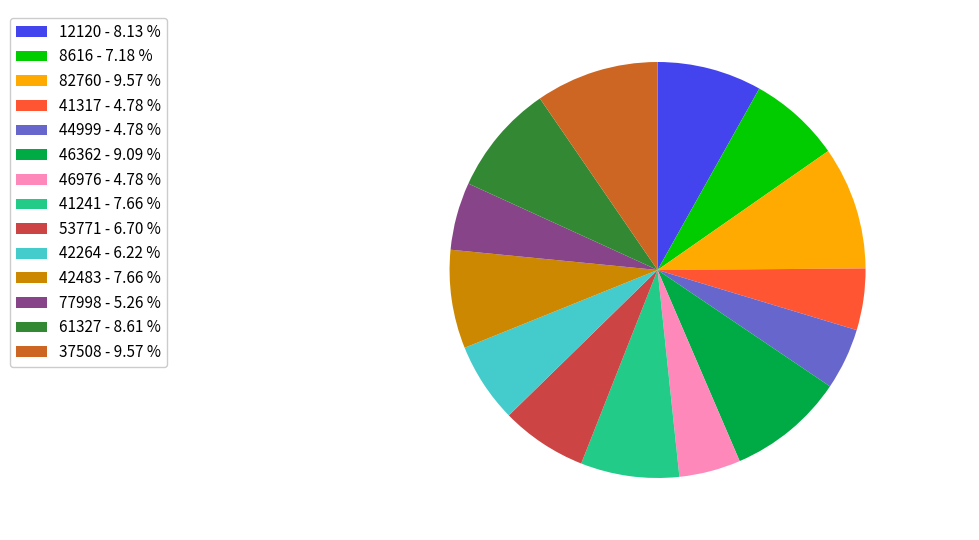

Combined, do 46362 - 9.09 % and 61327 - 8.61 % account for over 50%?

No